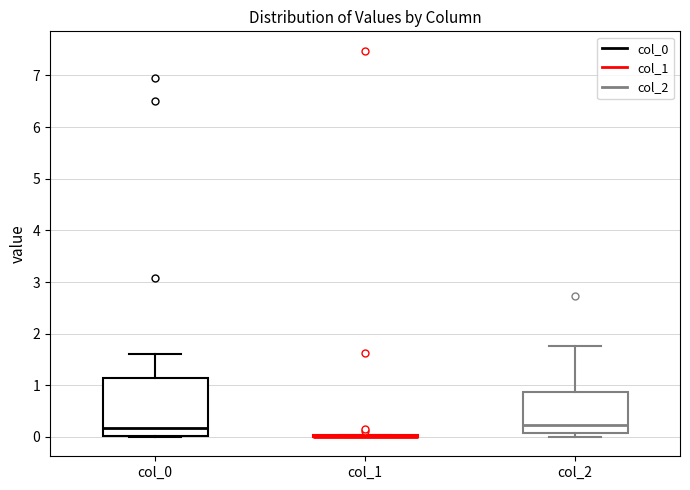

Where is the lower edge of the box for col_0 on the y-axis? The values are not printed on the chart, so give them approximately, as read against the axis.

0.0